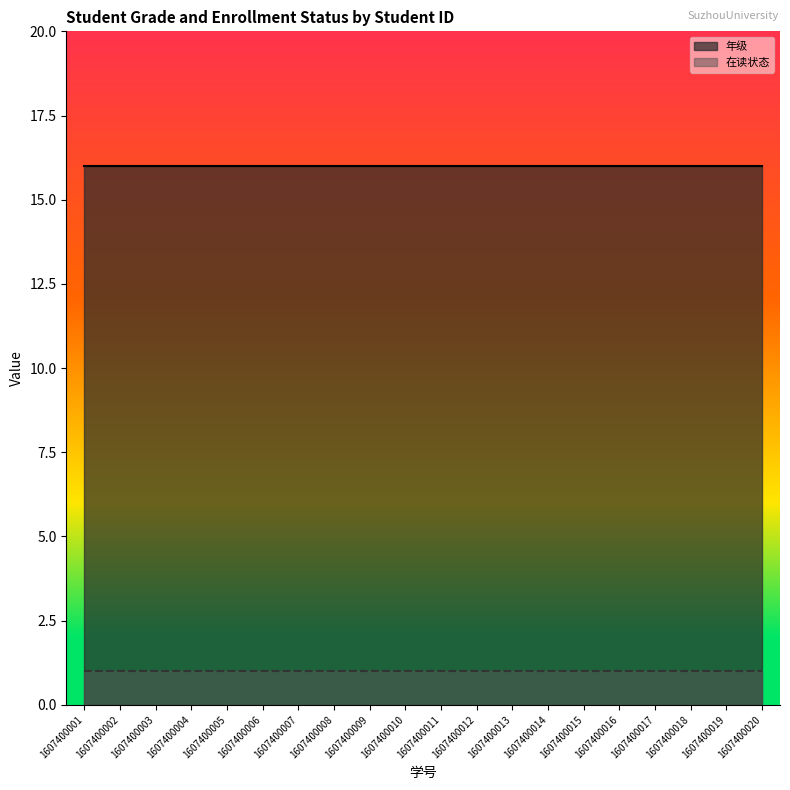

The 年级_line series shows 16 at 1607400002. True or false?

True